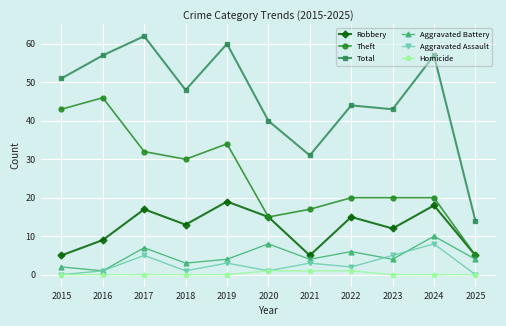

What is the total value across all series at 2023?

84